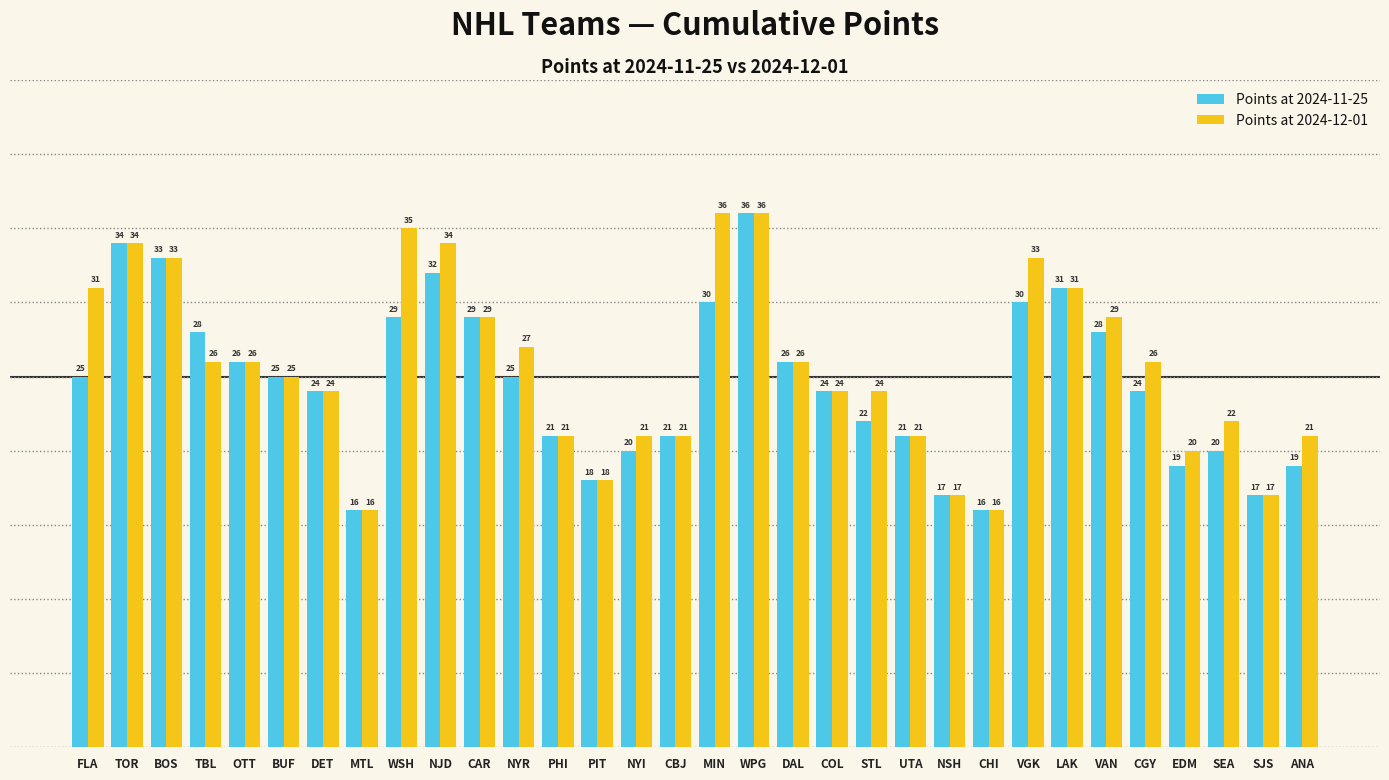

The Points at 2024-12-01 series shows 12 at LAK. True or false?

False